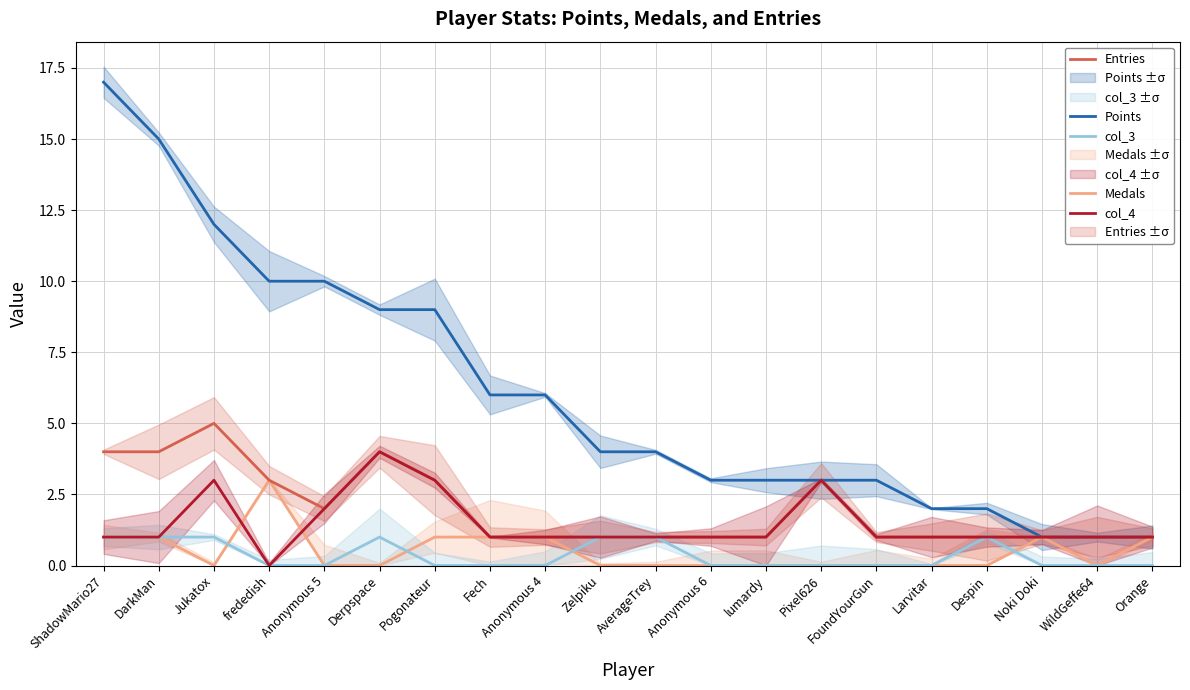

True or false: Entries has a value of 1 at Anonymous 5.

False